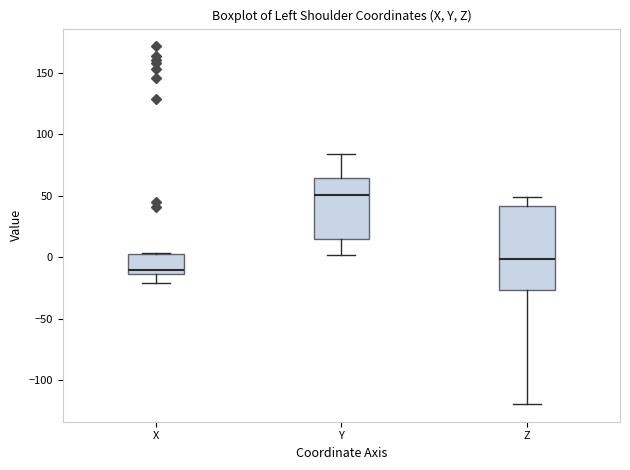

Where is the upper edge of the box for X on the y-axis? The values are not printed on the chart, so give them approximately, as read against the axis.

5